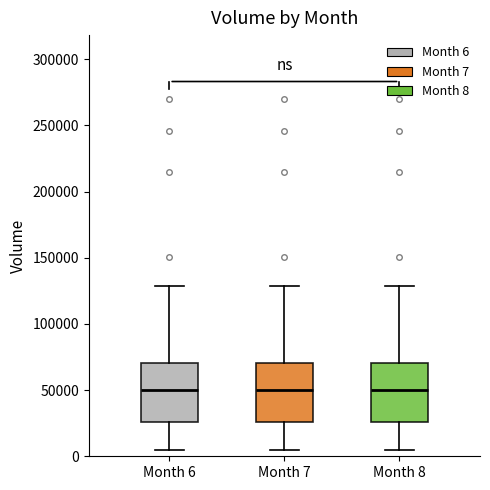

Where does the median line of the box for Month 7 sit on the y-axis? The values are not printed on the chart, so give them approximately, as read against the axis.

50000